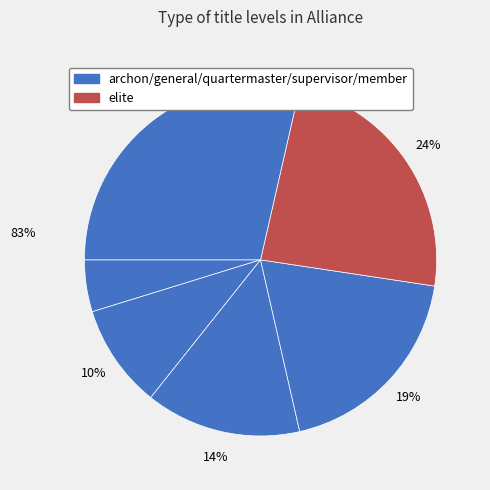

How many segments does this pie chart have?

6